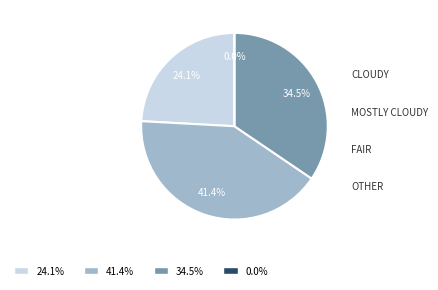

To the nearest percent, what is the average slice percentage?

25%